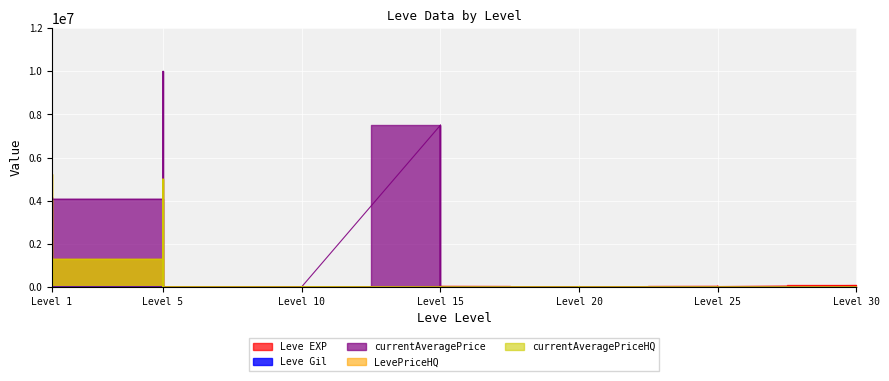

What is the sum of all Leve EXP values?

557211